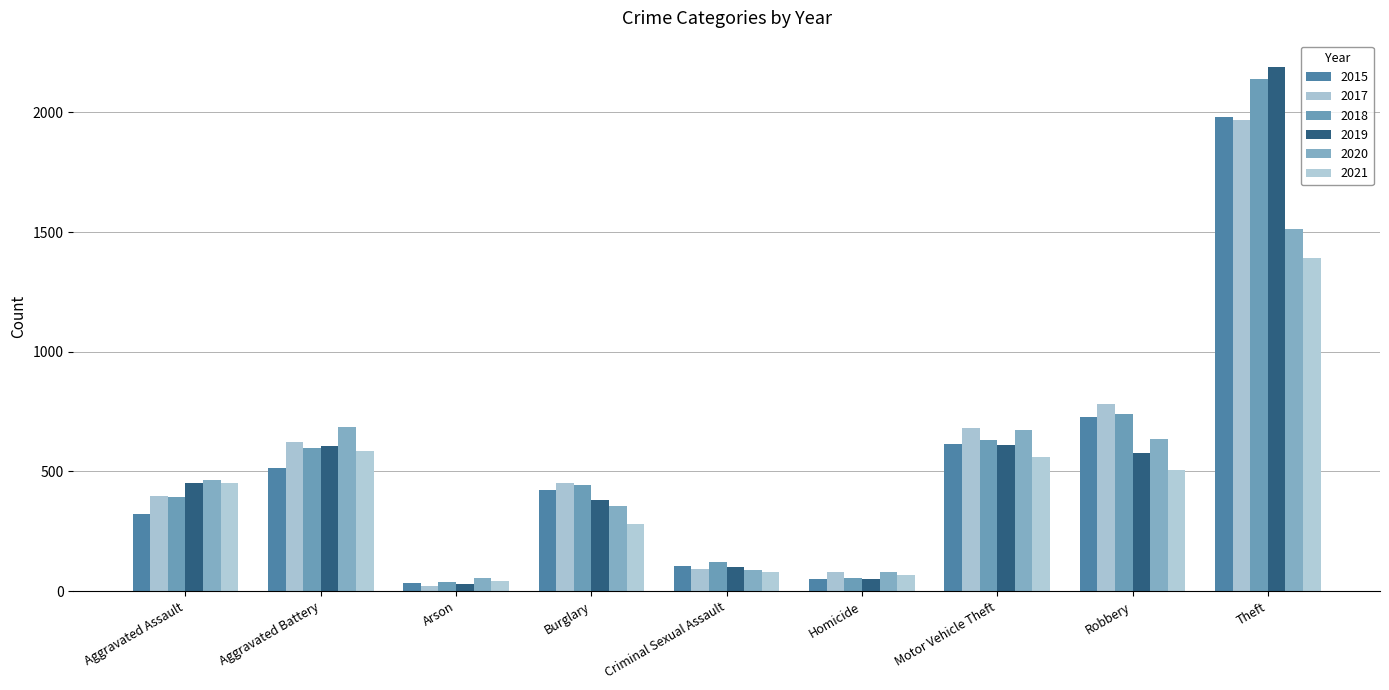

What is the difference between the maximum and second lowest values in the 2019 series?

2137